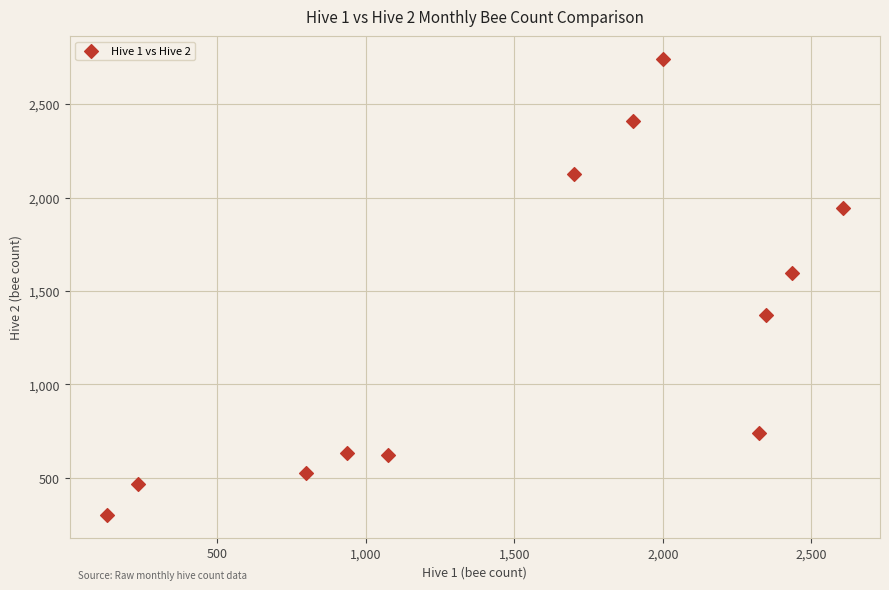

What is the average X value?

1540